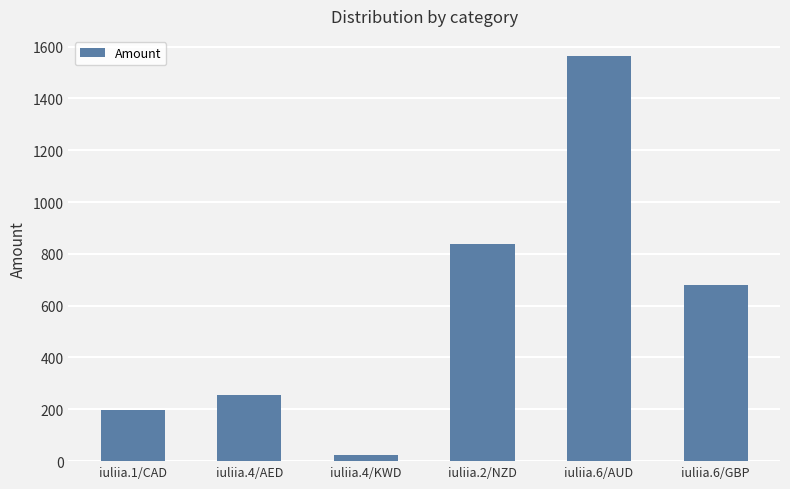

Reading left to right, list all the values displayed in this chart.

196.6	254.6	24.3	837.4	1562.9	680.8